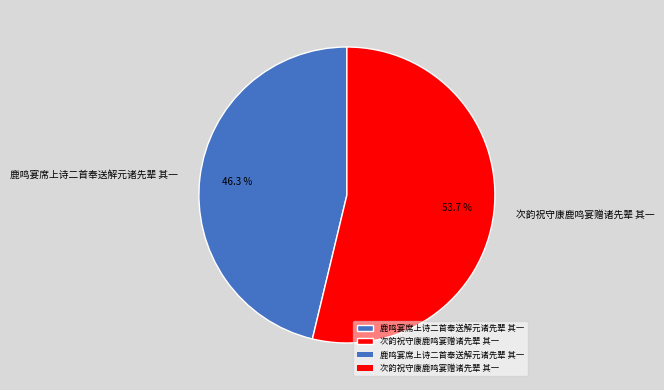

To the nearest percent, what portion does 次韵祝守康鹿鸣宴赠诸先辈 其一 represent?

54%